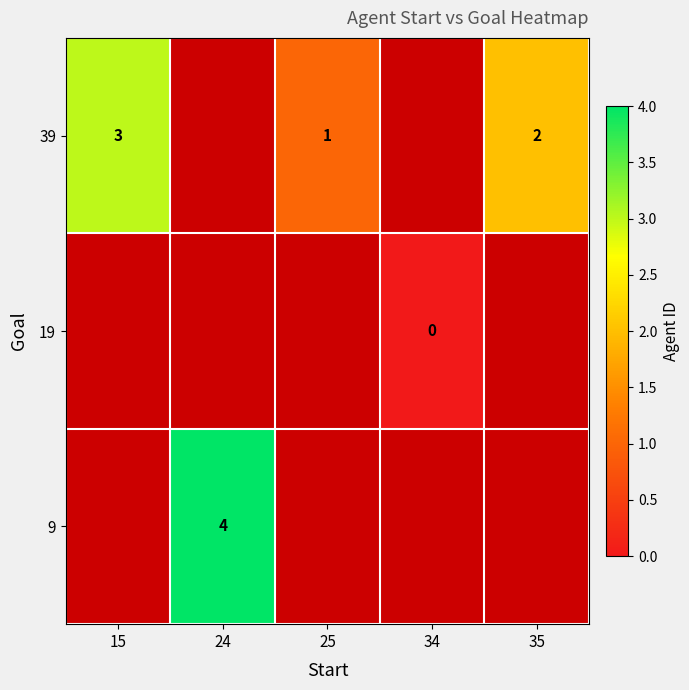

Is it true that 39 equals 0 at 25?

False